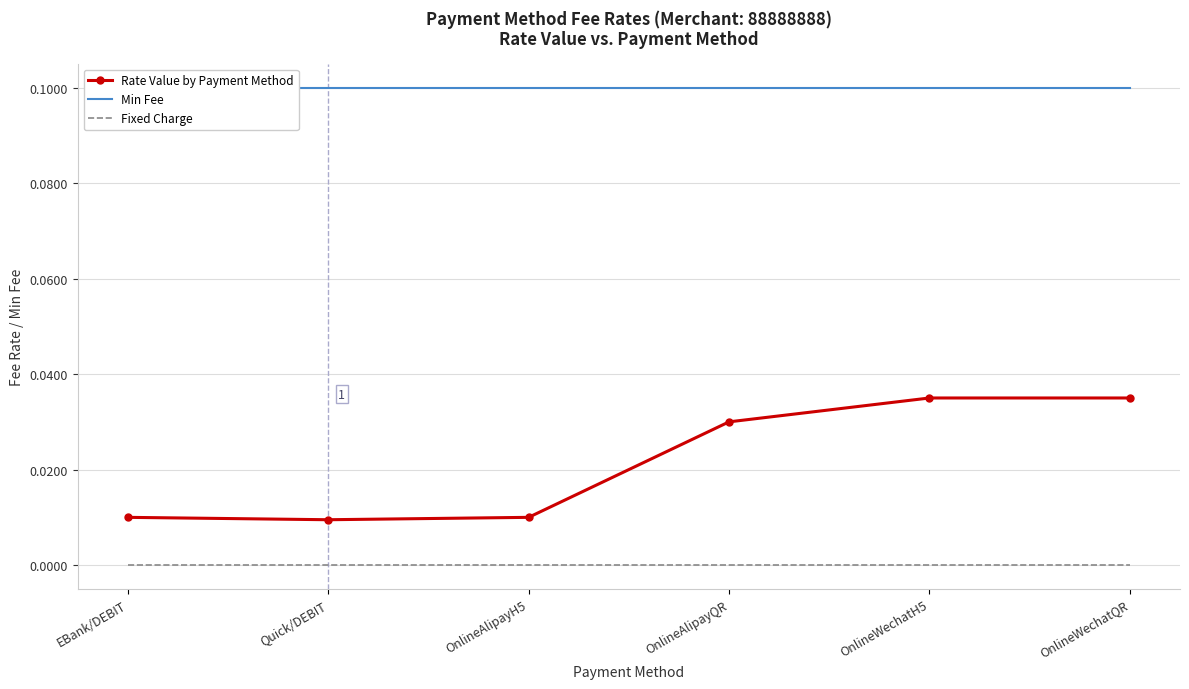

The Rate Value by Payment Method series shows 0.0 at OnlineAlipayH5. True or false?

False